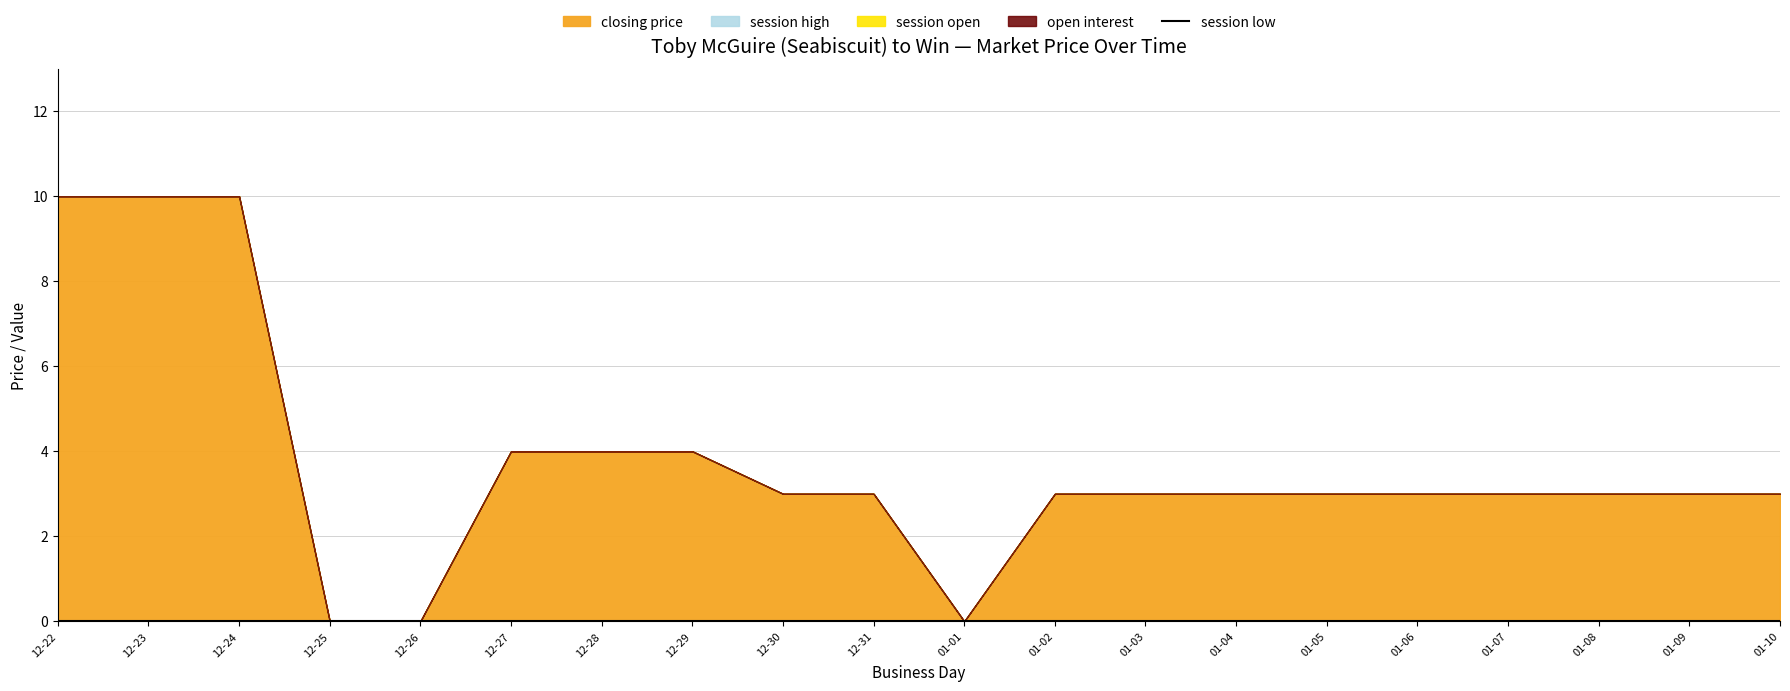

Which series changed the most between 2003-12-22 and 2003-12-27?

closing price